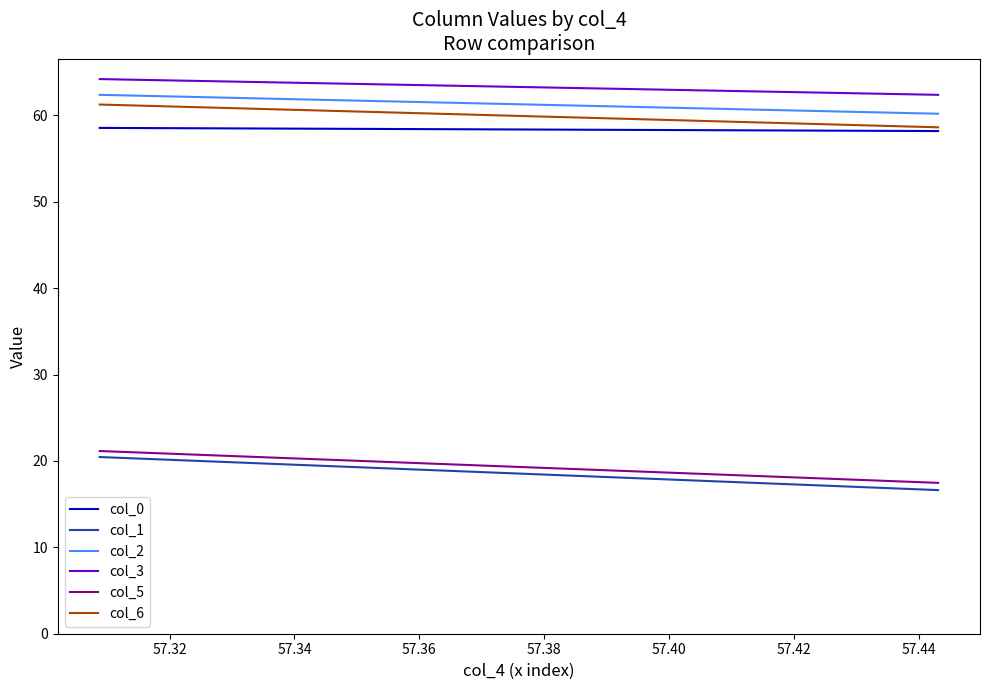

At how many categories does at least one series exceed 33?

2